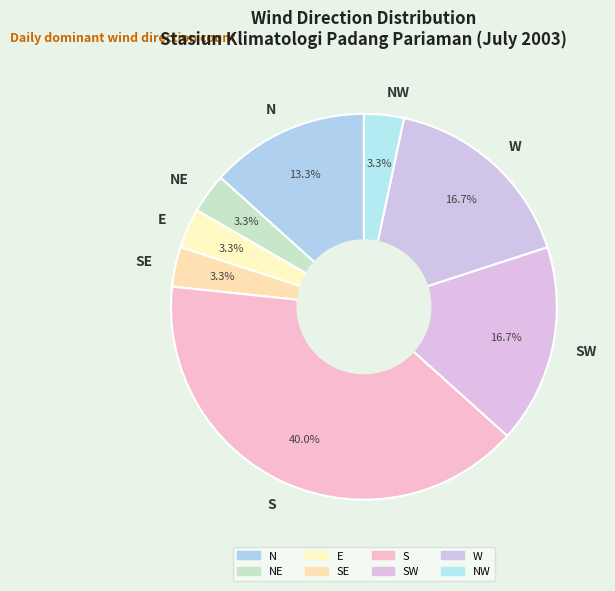

Is it true that NW is 11% of the pie?

False